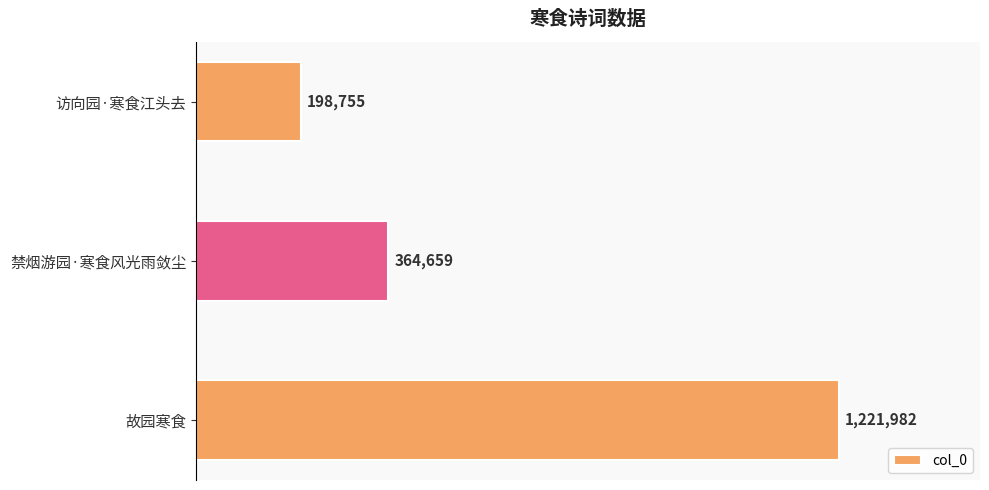

What is the change in value from 故园寒食 to 访向园·寒食江头去?

-1023227